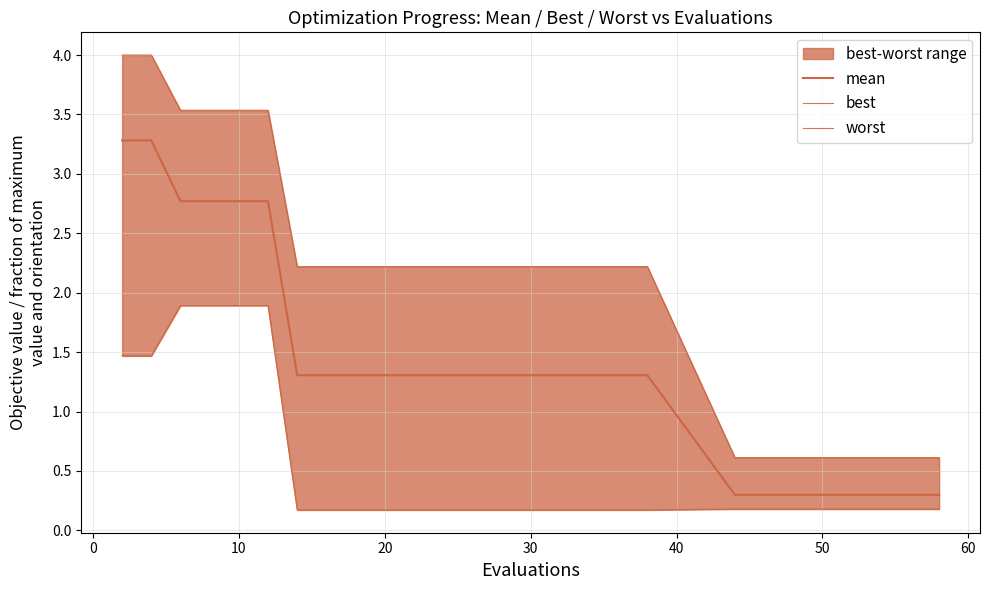

True or false: mean and worst intersect in this chart.

False